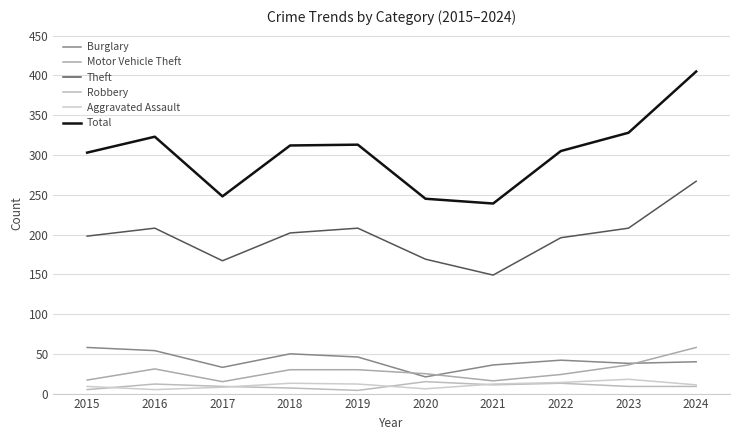

Which series has the largest total across all categories?

Total